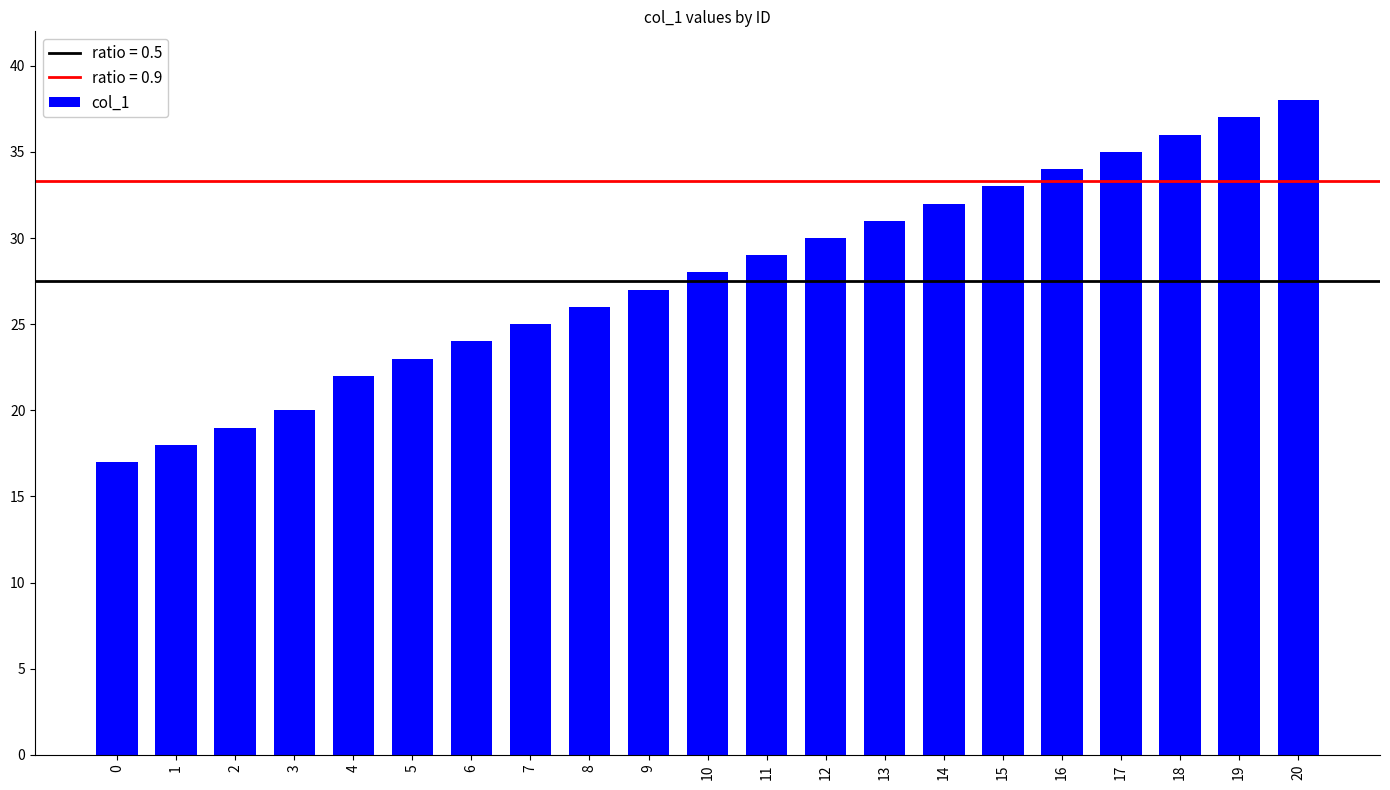

What is the value of the 4th bar from the left?

20